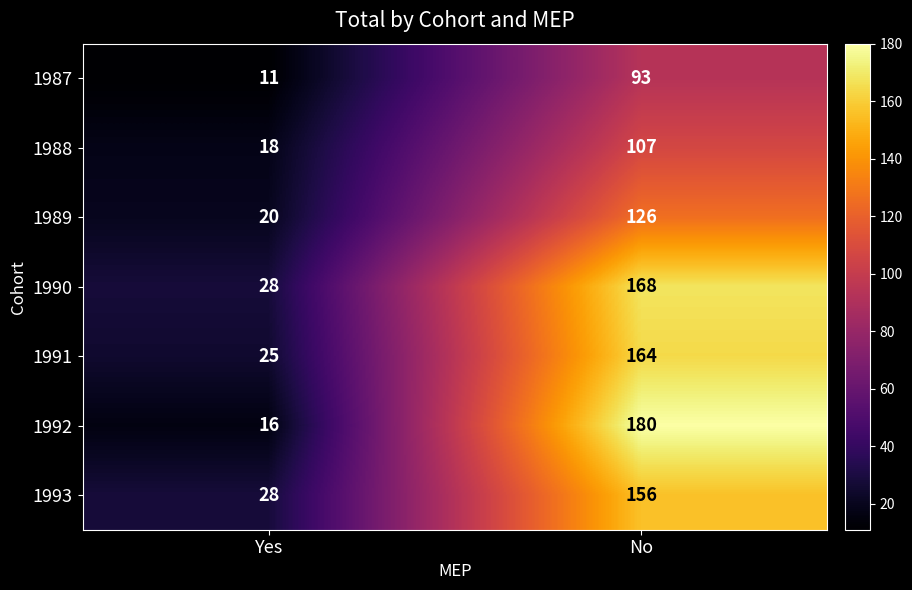

What is the average value of the 1989 series?

73